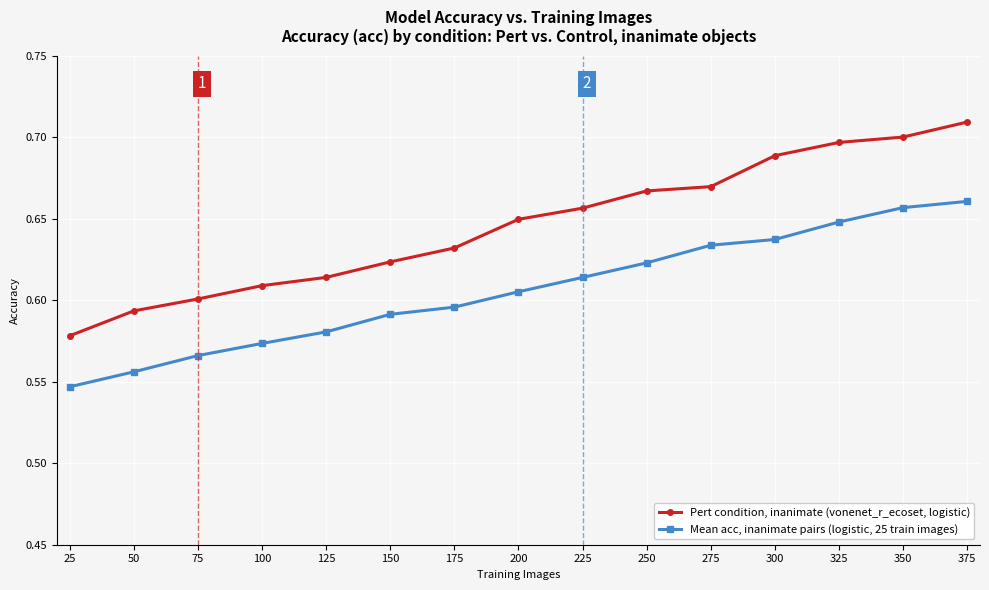

Is it true that Mean acc, inanimate pairs (logistic, 25 train images) equals 0.4 at 300?

False